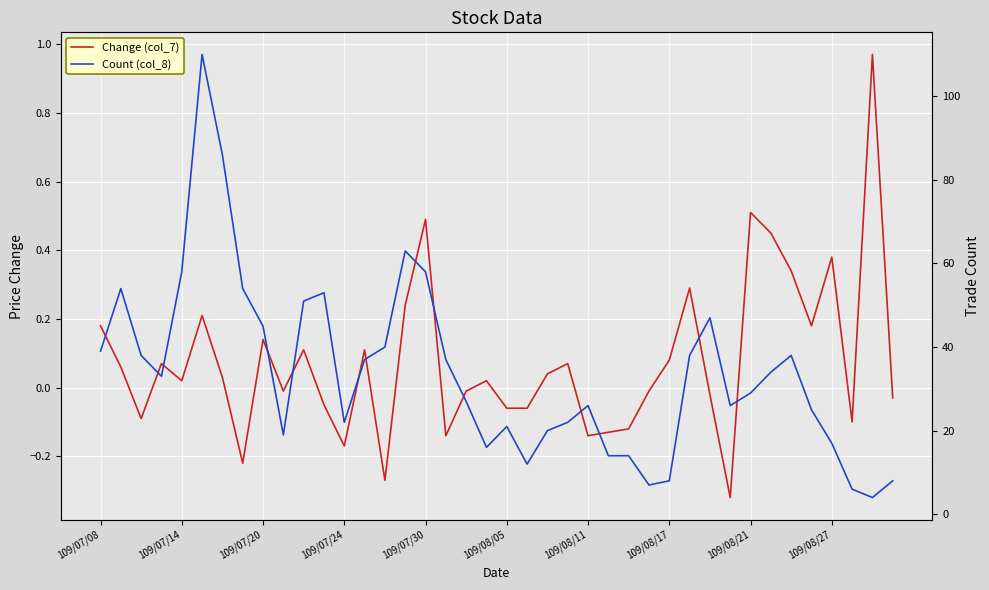

What are all the series names shown in the legend?

Change (col_7), Count (col_8)